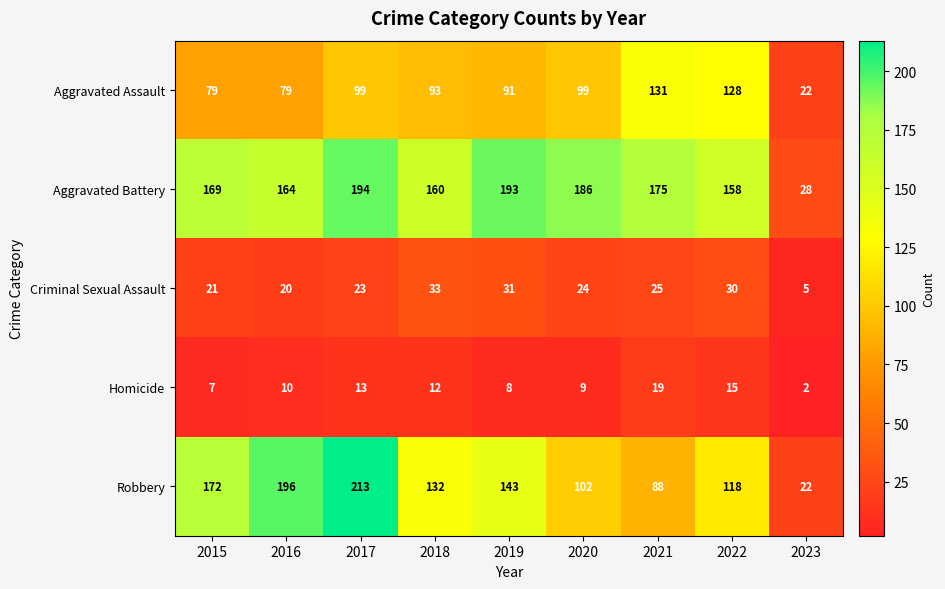

Which series changed the most between 2015 and 2019?

Robbery